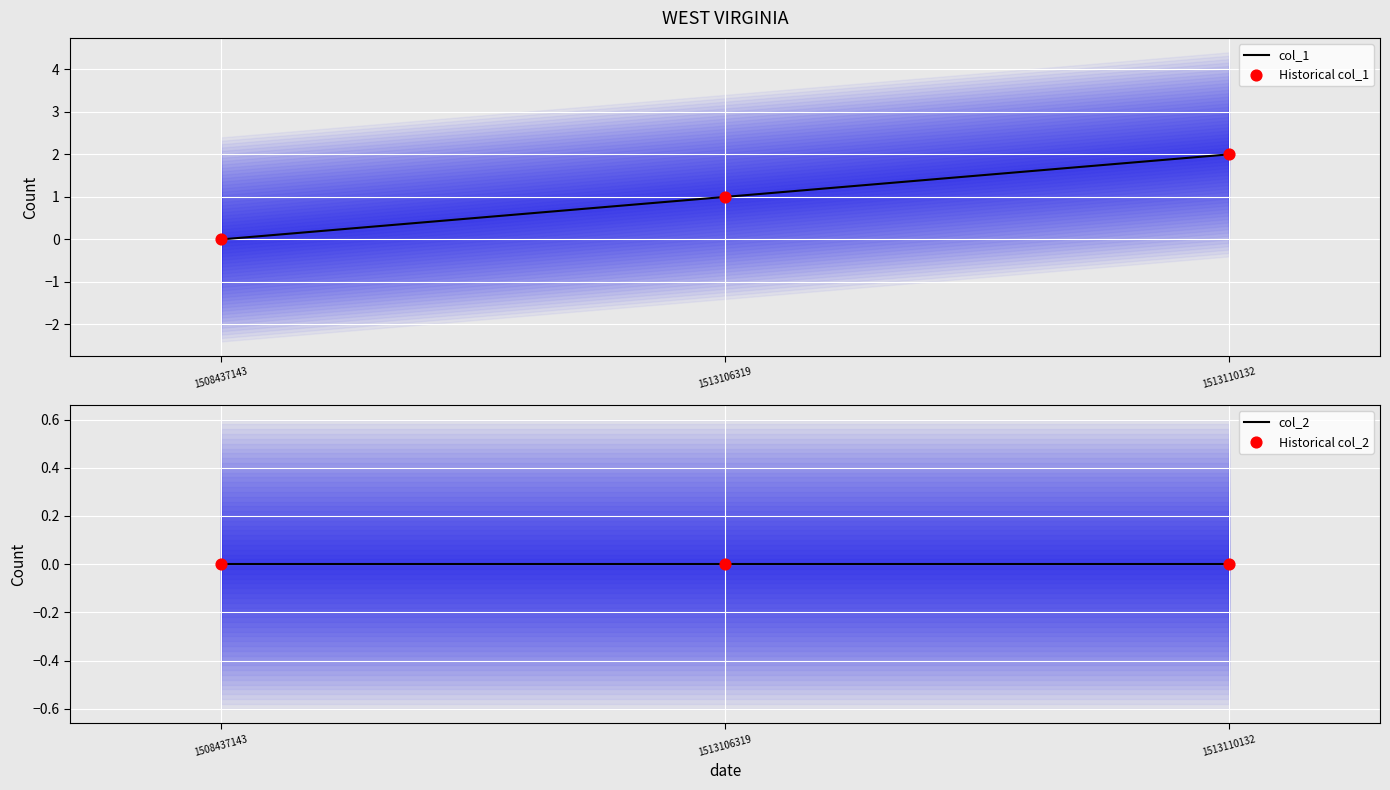

Which series has the largest Y range (max minus min)?

col_1